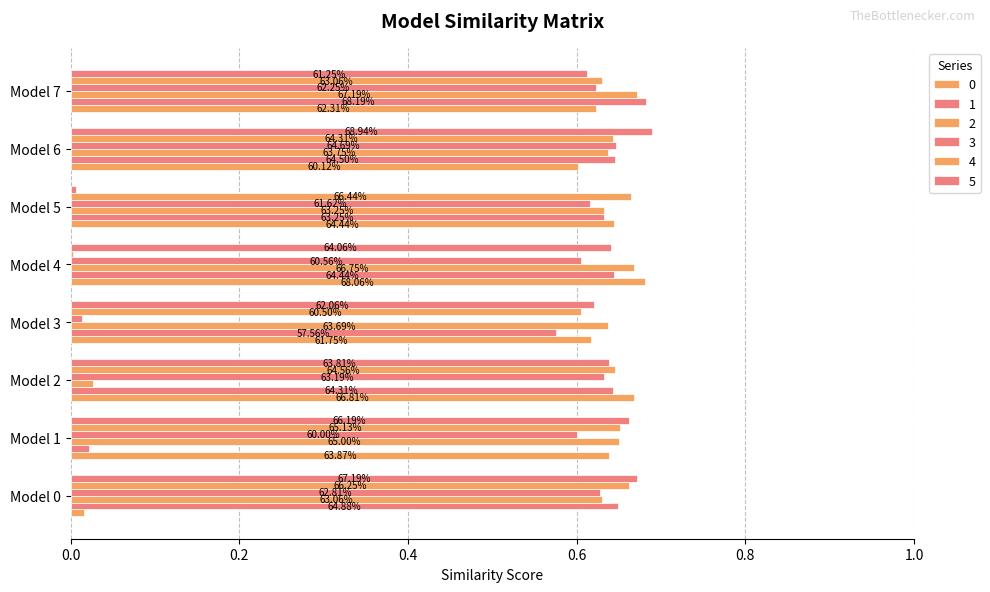

How many series are shown in this chart?

6